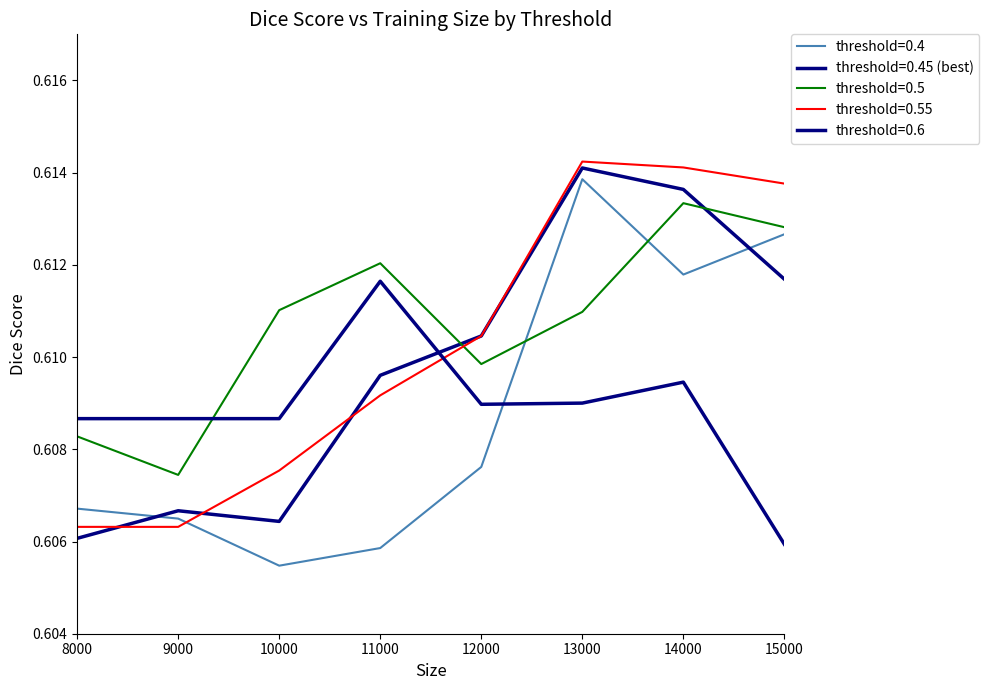

Count the number of categories in the chart.

8